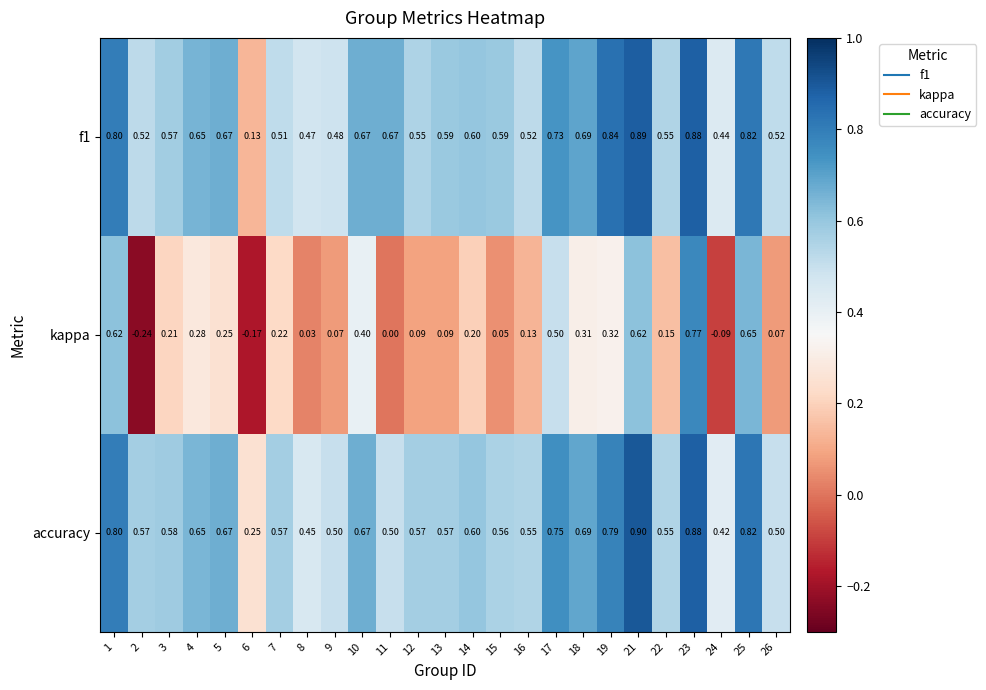

Is the value of accuracy at 24 greater than the value of kappa at 6?

Yes